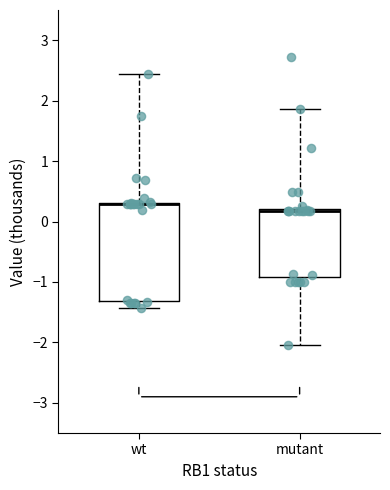

Which box is the tallest, from its lower edge to its upper edge?

wt